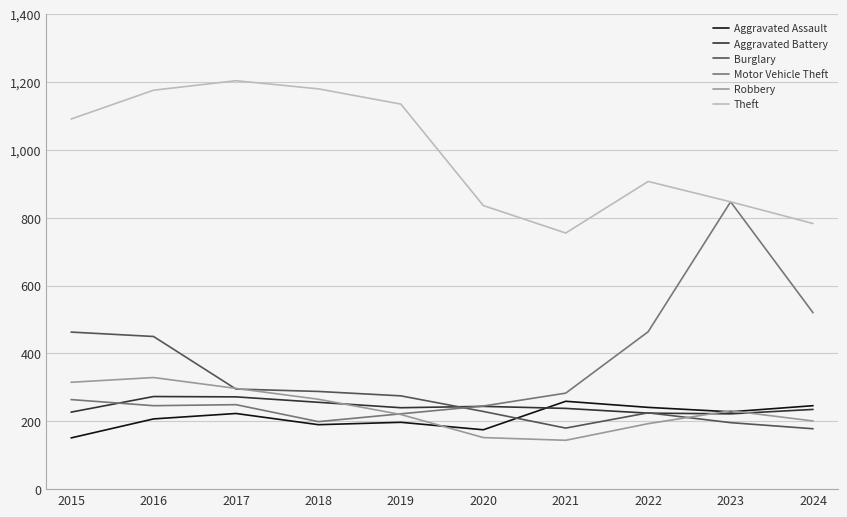

What are all the series names shown in the legend?

Aggravated Assault, Aggravated Battery, Burglary, Motor Vehicle Theft, Robbery, Theft